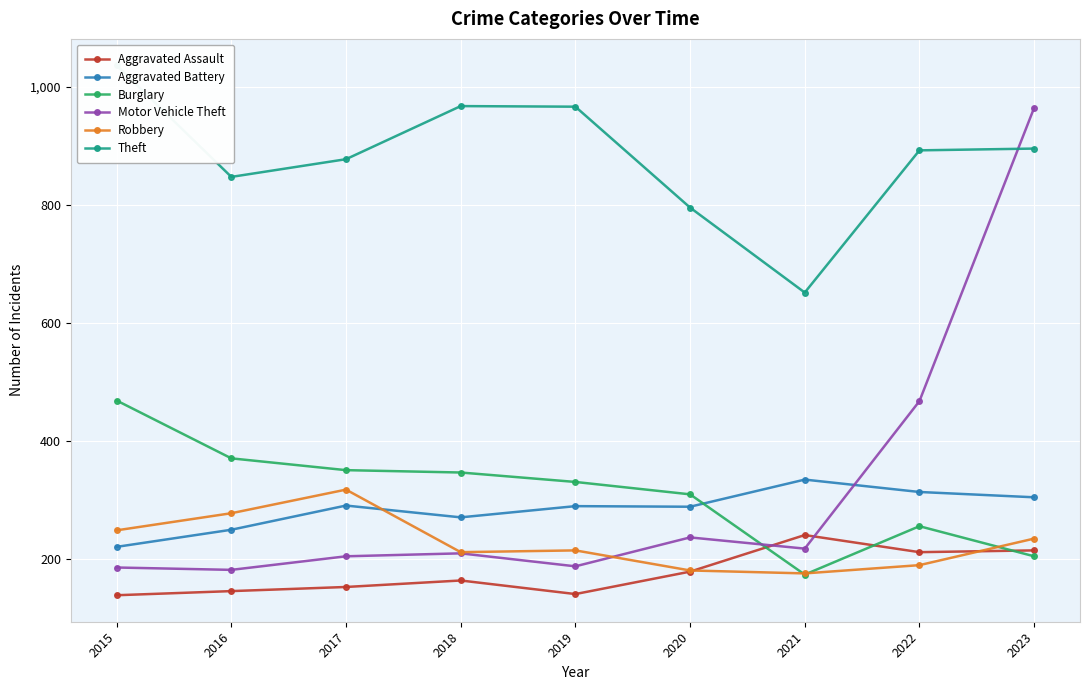

The Aggravated Assault series shows 152 at 2017. True or false?

True